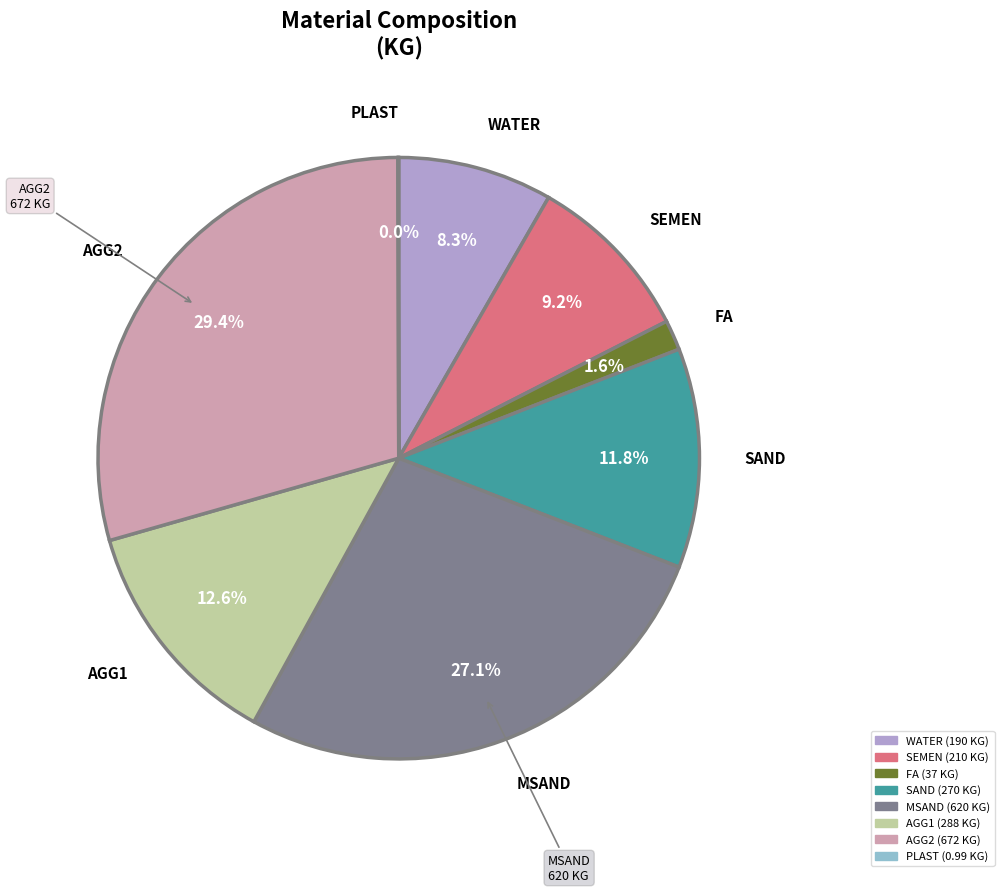

Which slice is the largest?

AGG2